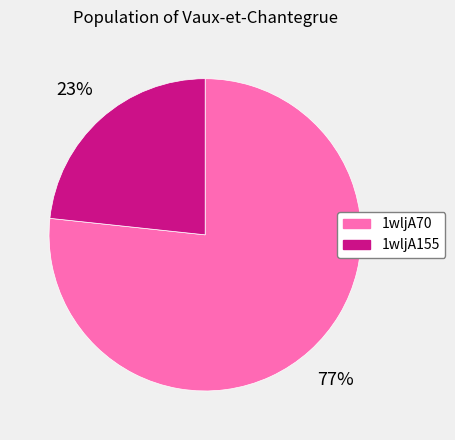

What is the ratio of the value at 1wljA70 to the value at 1wljA155?

3.3